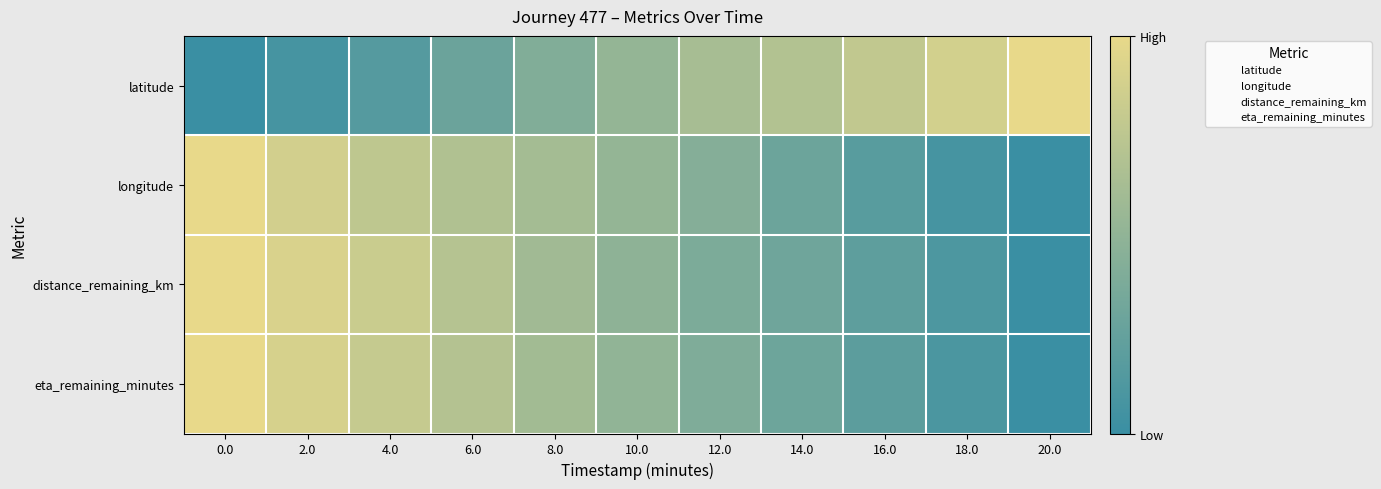

At how many categories does at least one series exceed 0?

11